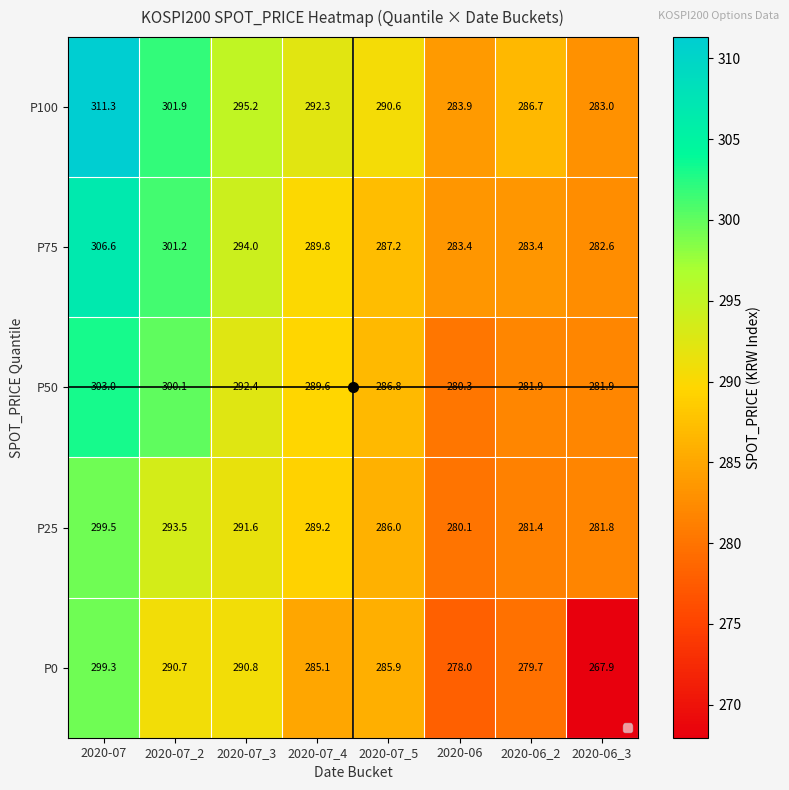

What is the minimum value shown in the chart?

267.9